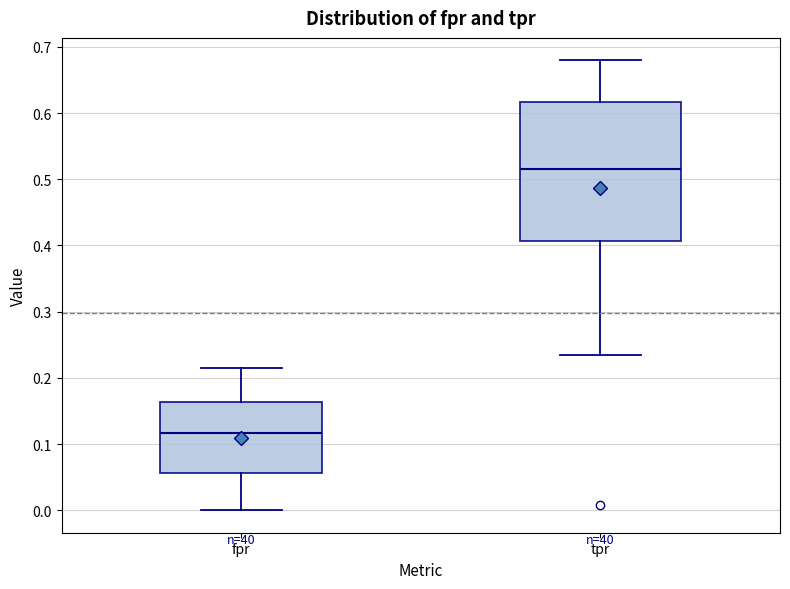

Reading left to right, transcribe this box plot: for each box, give where its median line is, the range the box spans, and where its two whiskers end, as read against the y-axis. The values are not printed on the chart, so give them approximately, as read against the axis.

fpr: median 0.12, box 0.06 to 0.16, whiskers 0.00 to 0.21
tpr: median 0.52, box 0.41 to 0.62, whiskers 0.23 to 0.68